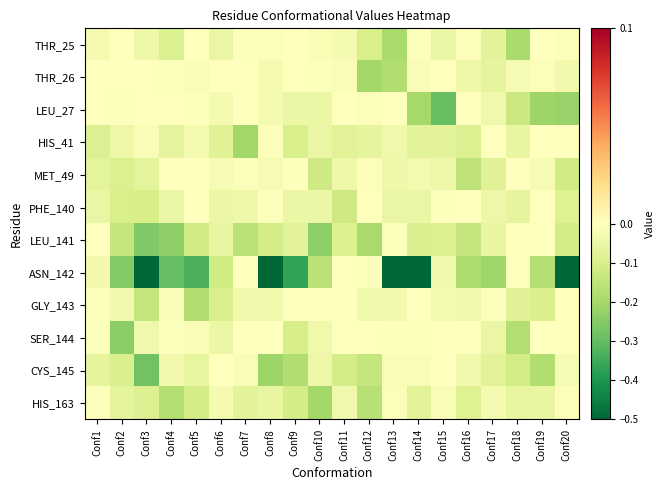

List the series in order of their peak value, highest first.

LEU_27, MET_49, LEU_141, THR_26, PHE_140, SER_144, GLY_143, THR_25, HIS_41, CYS_145, ASN_142, HIS_163